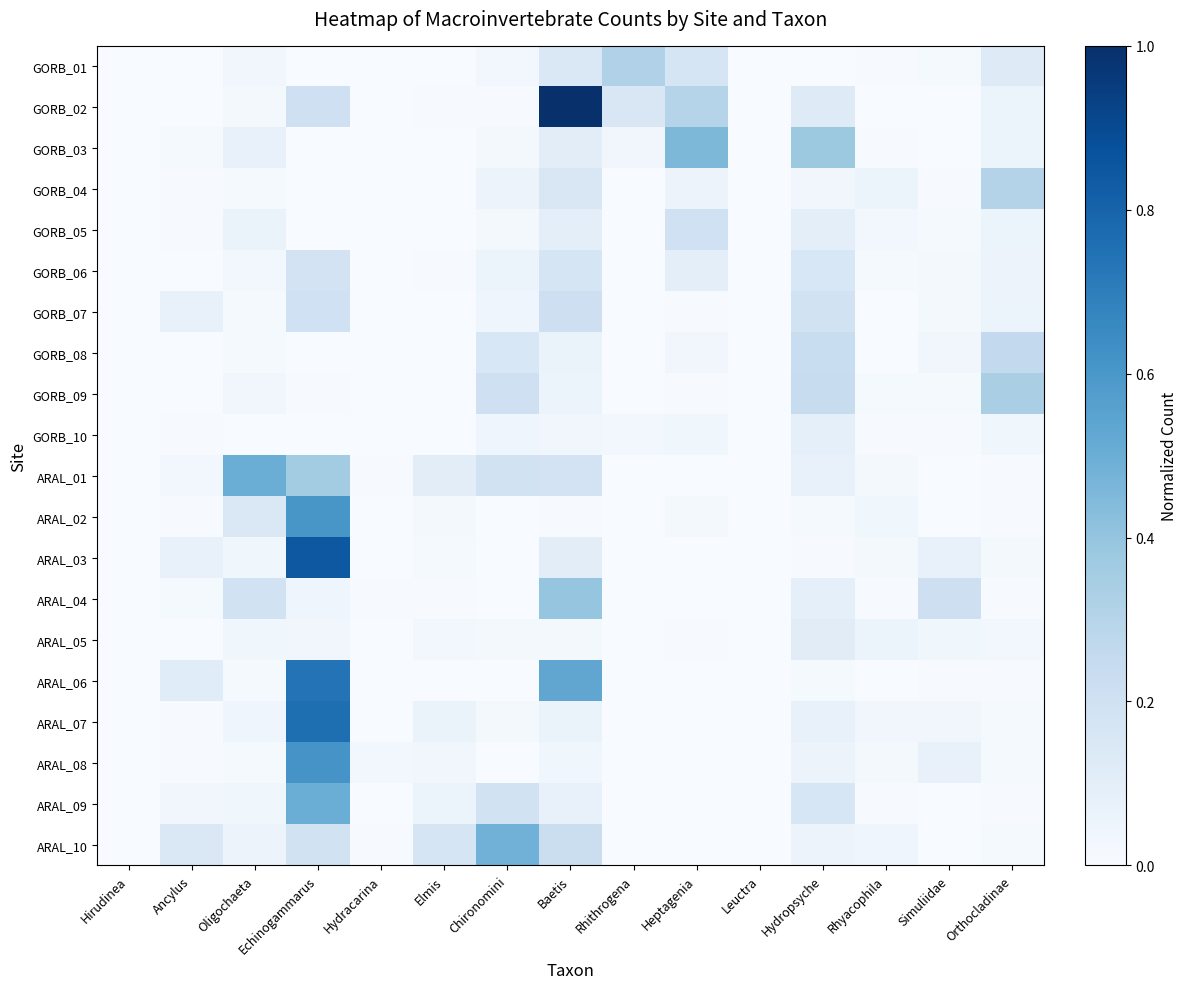

Reading left to right, what are all the values shown in this chart?

GORB_01: Hirudinea=0.0	Ancylus=0.0	Oligochaeta=0.0	Echinogammarus=0.0	Hydracarina=0.0	Elmis=0.0	Chironomini=0.0	Baetis=0.1	Rhithrogena=0.3	Heptagenia=0.2	Leuctra=0.0	Hydropsyche=0.0	Rhyacophila=0.0	Simuliidae=0.0	Orthocladinae=0.1
GORB_02: Hirudinea=0.0	Ancylus=0.0	Oligochaeta=0.0	Echinogammarus=0.2	Hydracarina=0.0	Elmis=0.0	Chironomini=0.0	Baetis=1.0	Rhithrogena=0.1	Heptagenia=0.3	Leuctra=0.0	Hydropsyche=0.1	Rhyacophila=0.0	Simuliidae=0.0	Orthocladinae=0.1
GORB_03: Hirudinea=0.0	Ancylus=0.0	Oligochaeta=0.1	Echinogammarus=0.0	Hydracarina=0.0	Elmis=0.0	Chironomini=0.0	Baetis=0.1	Rhithrogena=0.0	Heptagenia=0.5	Leuctra=0.0	Hydropsyche=0.4	Rhyacophila=0.0	Simuliidae=0.0	Orthocladinae=0.1
GORB_04: Hirudinea=0.0	Ancylus=0.0	Oligochaeta=0.0	Echinogammarus=0.0	Hydracarina=0.0	Elmis=0.0	Chironomini=0.1	Baetis=0.1	Rhithrogena=0.0	Heptagenia=0.1	Leuctra=0.0	Hydropsyche=0.0	Rhyacophila=0.1	Simuliidae=0.0	Orthocladinae=0.3
GORB_05: Hirudinea=0.0	Ancylus=0.0	Oligochaeta=0.1	Echinogammarus=0.0	Hydracarina=0.0	Elmis=0.0	Chironomini=0.0	Baetis=0.1	Rhithrogena=0.0	Heptagenia=0.2	Leuctra=0.0	Hydropsyche=0.1	Rhyacophila=0.0	Simuliidae=0.0	Orthocladinae=0.1
GORB_06: Hirudinea=0.0	Ancylus=0.0	Oligochaeta=0.0	Echinogammarus=0.2	Hydracarina=0.0	Elmis=0.0	Chironomini=0.1	Baetis=0.2	Rhithrogena=0.0	Heptagenia=0.1	Leuctra=0.0	Hydropsyche=0.2	Rhyacophila=0.0	Simuliidae=0.0	Orthocladinae=0.1
GORB_07: Hirudinea=0.0	Ancylus=0.1	Oligochaeta=0.0	Echinogammarus=0.2	Hydracarina=0.0	Elmis=0.0	Chironomini=0.0	Baetis=0.2	Rhithrogena=0.0	Heptagenia=0.0	Leuctra=0.0	Hydropsyche=0.2	Rhyacophila=0.0	Simuliidae=0.0	Orthocladinae=0.1
GORB_08: Hirudinea=0.0	Ancylus=0.0	Oligochaeta=0.0	Echinogammarus=0.0	Hydracarina=0.0	Elmis=0.0	Chironomini=0.2	Baetis=0.1	Rhithrogena=0.0	Heptagenia=0.0	Leuctra=0.0	Hydropsyche=0.2	Rhyacophila=0.0	Simuliidae=0.0	Orthocladinae=0.3
GORB_09: Hirudinea=0.0	Ancylus=0.0	Oligochaeta=0.0	Echinogammarus=0.0	Hydracarina=0.0	Elmis=0.0	Chironomini=0.2	Baetis=0.1	Rhithrogena=0.0	Heptagenia=0.0	Leuctra=0.0	Hydropsyche=0.2	Rhyacophila=0.0	Simuliidae=0.0	Orthocladinae=0.3
GORB_10: Hirudinea=0.0	Ancylus=0.0	Oligochaeta=0.0	Echinogammarus=0.0	Hydracarina=0.0	Elmis=0.0	Chironomini=0.0	Baetis=0.0	Rhithrogena=0.0	Heptagenia=0.0	Leuctra=0.0	Hydropsyche=0.1	Rhyacophila=0.0	Simuliidae=0.0	Orthocladinae=0.0
ARAL_01: Hirudinea=0.0	Ancylus=0.0	Oligochaeta=0.5	Echinogammarus=0.4	Hydracarina=0.0	Elmis=0.1	Chironomini=0.2	Baetis=0.2	Rhithrogena=0.0	Heptagenia=0.0	Leuctra=0.0	Hydropsyche=0.1	Rhyacophila=0.0	Simuliidae=0.0	Orthocladinae=0.0
ARAL_02: Hirudinea=0.0	Ancylus=0.0	Oligochaeta=0.1	Echinogammarus=0.6	Hydracarina=0.0	Elmis=0.0	Chironomini=0.0	Baetis=0.0	Rhithrogena=0.0	Heptagenia=0.0	Leuctra=0.0	Hydropsyche=0.0	Rhyacophila=0.0	Simuliidae=0.0	Orthocladinae=0.0
ARAL_03: Hirudinea=0.0	Ancylus=0.1	Oligochaeta=0.0	Echinogammarus=0.8	Hydracarina=0.0	Elmis=0.0	Chironomini=0.0	Baetis=0.1	Rhithrogena=0.0	Heptagenia=0.0	Leuctra=0.0	Hydropsyche=0.0	Rhyacophila=0.0	Simuliidae=0.1	Orthocladinae=0.0
ARAL_04: Hirudinea=0.0	Ancylus=0.0	Oligochaeta=0.2	Echinogammarus=0.0	Hydracarina=0.0	Elmis=0.0	Chironomini=0.0	Baetis=0.4	Rhithrogena=0.0	Heptagenia=0.0	Leuctra=0.0	Hydropsyche=0.1	Rhyacophila=0.0	Simuliidae=0.2	Orthocladinae=0.0
ARAL_05: Hirudinea=0.0	Ancylus=0.0	Oligochaeta=0.0	Echinogammarus=0.0	Hydracarina=0.0	Elmis=0.0	Chironomini=0.0	Baetis=0.0	Rhithrogena=0.0	Heptagenia=0.0	Leuctra=0.0	Hydropsyche=0.1	Rhyacophila=0.1	Simuliidae=0.0	Orthocladinae=0.0
ARAL_06: Hirudinea=0.0	Ancylus=0.1	Oligochaeta=0.0	Echinogammarus=0.7	Hydracarina=0.0	Elmis=0.0	Chironomini=0.0	Baetis=0.5	Rhithrogena=0.0	Heptagenia=0.0	Leuctra=0.0	Hydropsyche=0.0	Rhyacophila=0.0	Simuliidae=0.0	Orthocladinae=0.0
ARAL_07: Hirudinea=0.0	Ancylus=0.0	Oligochaeta=0.0	Echinogammarus=0.8	Hydracarina=0.0	Elmis=0.1	Chironomini=0.0	Baetis=0.1	Rhithrogena=0.0	Heptagenia=0.0	Leuctra=0.0	Hydropsyche=0.1	Rhyacophila=0.0	Simuliidae=0.0	Orthocladinae=0.0
ARAL_08: Hirudinea=0.0	Ancylus=0.0	Oligochaeta=0.0	Echinogammarus=0.6	Hydracarina=0.0	Elmis=0.0	Chironomini=0.0	Baetis=0.0	Rhithrogena=0.0	Heptagenia=0.0	Leuctra=0.0	Hydropsyche=0.1	Rhyacophila=0.0	Simuliidae=0.1	Orthocladinae=0.0
ARAL_09: Hirudinea=0.0	Ancylus=0.0	Oligochaeta=0.0	Echinogammarus=0.5	Hydracarina=0.0	Elmis=0.1	Chironomini=0.2	Baetis=0.1	Rhithrogena=0.0	Heptagenia=0.0	Leuctra=0.0	Hydropsyche=0.2	Rhyacophila=0.0	Simuliidae=0.0	Orthocladinae=0.0
ARAL_10: Hirudinea=0.0	Ancylus=0.1	Oligochaeta=0.1	Echinogammarus=0.2	Hydracarina=0.0	Elmis=0.2	Chironomini=0.5	Baetis=0.2	Rhithrogena=0.0	Heptagenia=0.0	Leuctra=0.0	Hydropsyche=0.1	Rhyacophila=0.0	Simuliidae=0.0	Orthocladinae=0.0